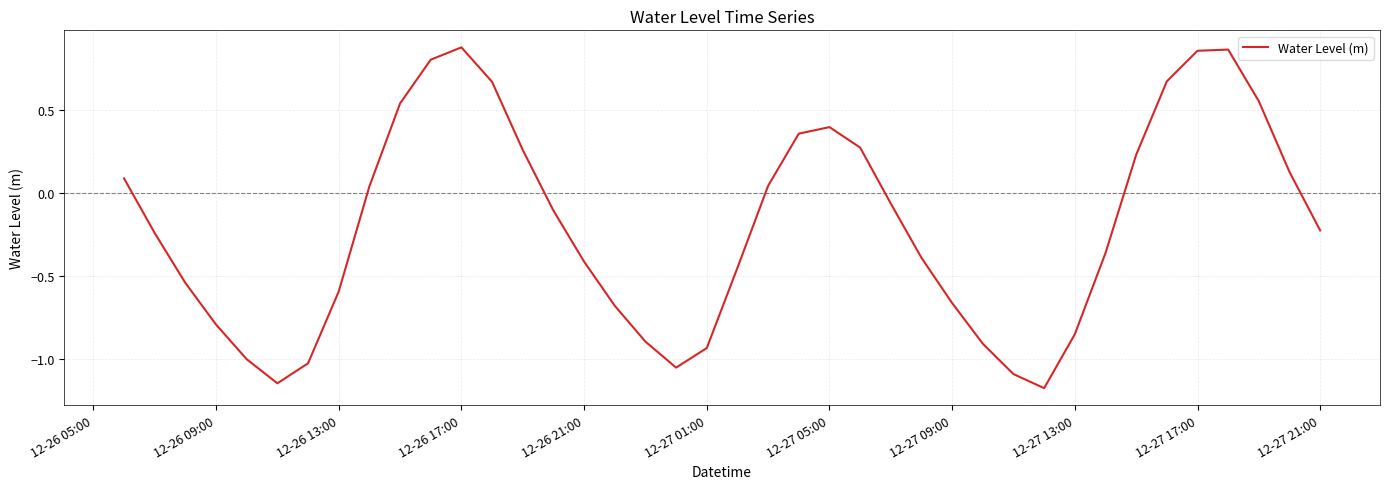

What is the difference between the maximum and minimum values?

2.1